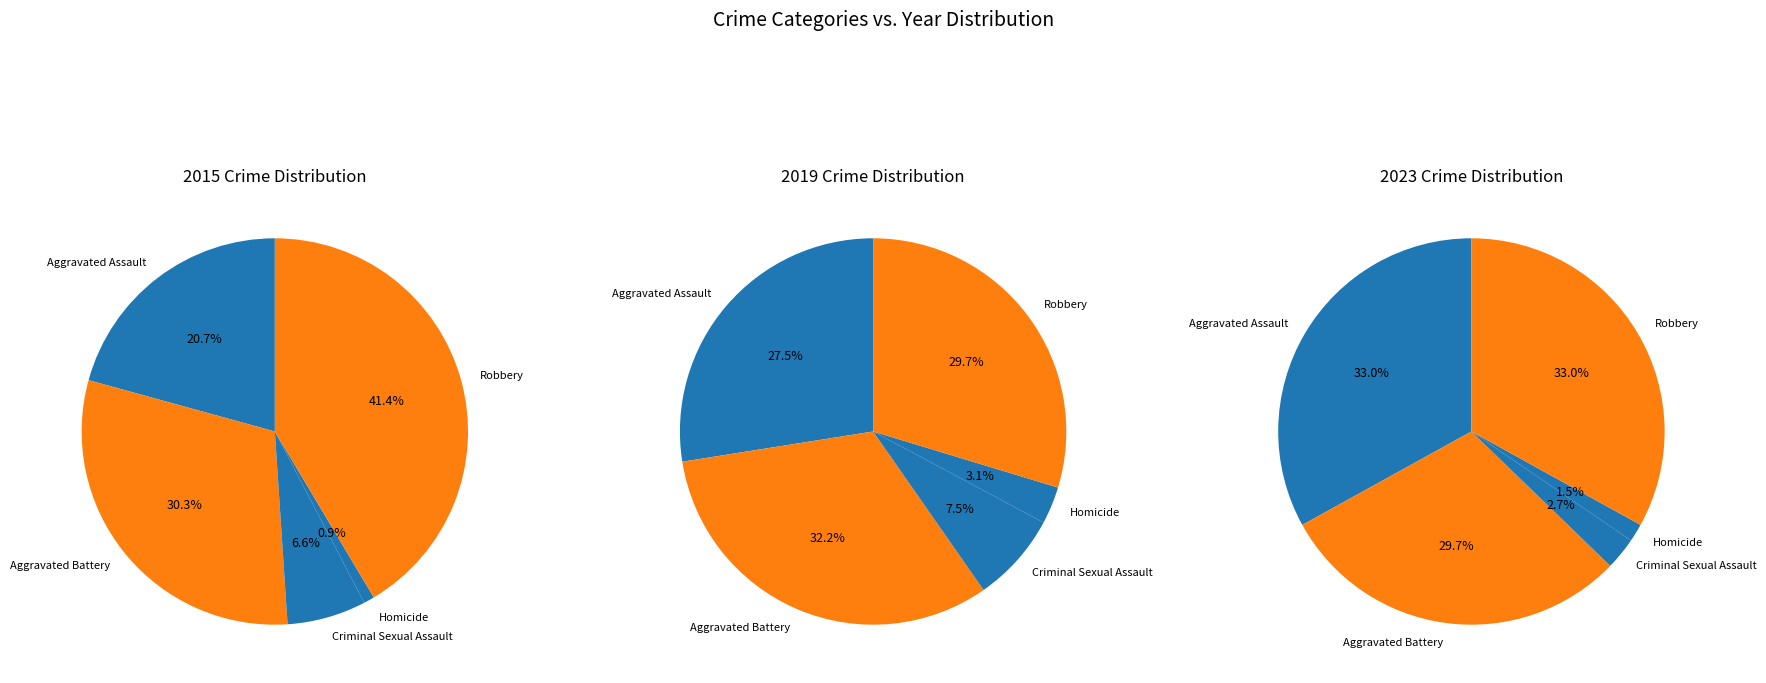

What is the change in value from Aggravated Battery to Robbery?

+37